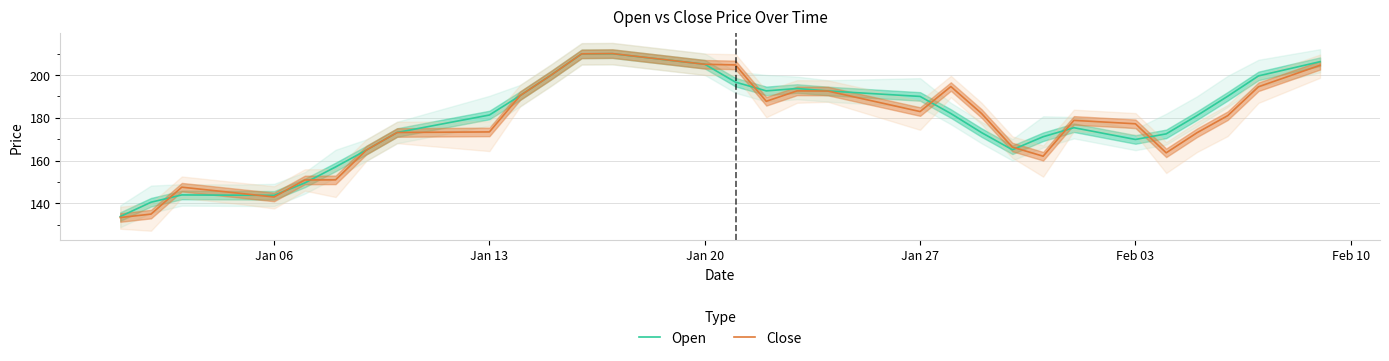

The Open series shows 169.9 at Feb 03. True or false?

True